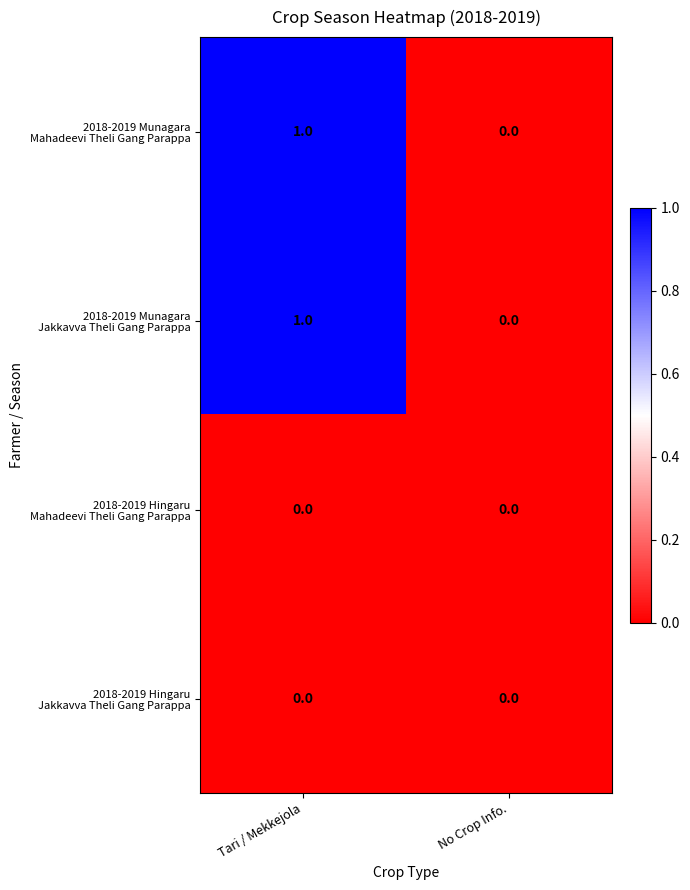

What is the maximum value shown in the chart?

1